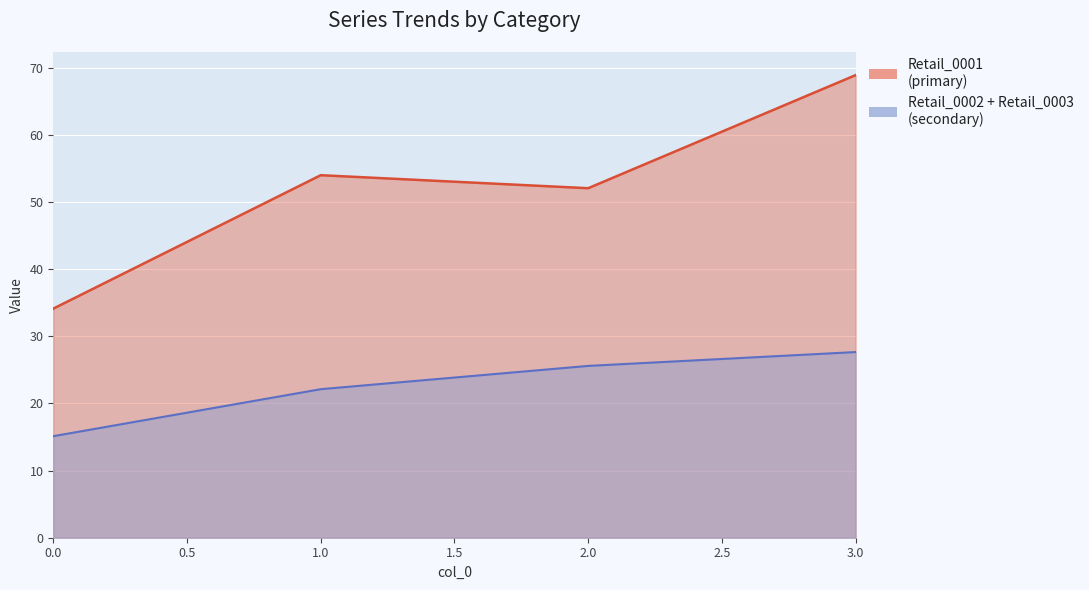

Reading left to right, list all the values displayed in this chart.

Retail_0001: 0=34.1	1=54.0	2=52.1	3=68.9
Retail_0002: 0=5.8	1=8.4	2=9.6	3=10.3
Retail_0003: 0=9.4	1=13.7	2=16.0	3=17.3
Manuf_0001: 0=0.0	1=0.0	2=0.0	3=0.0
Manuf_0002: 0=0.0	1=0.0	2=0.0	3=0.0
Part_0001: 0=0.0	1=0.0	2=0.0	3=0.0